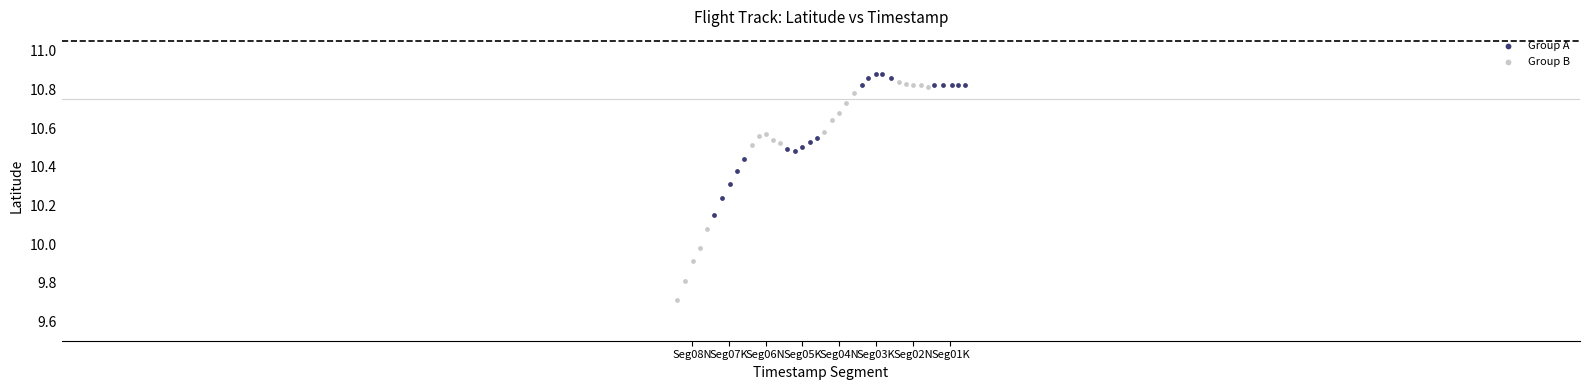

Which series reaches the minimum Y coordinate?

Group B